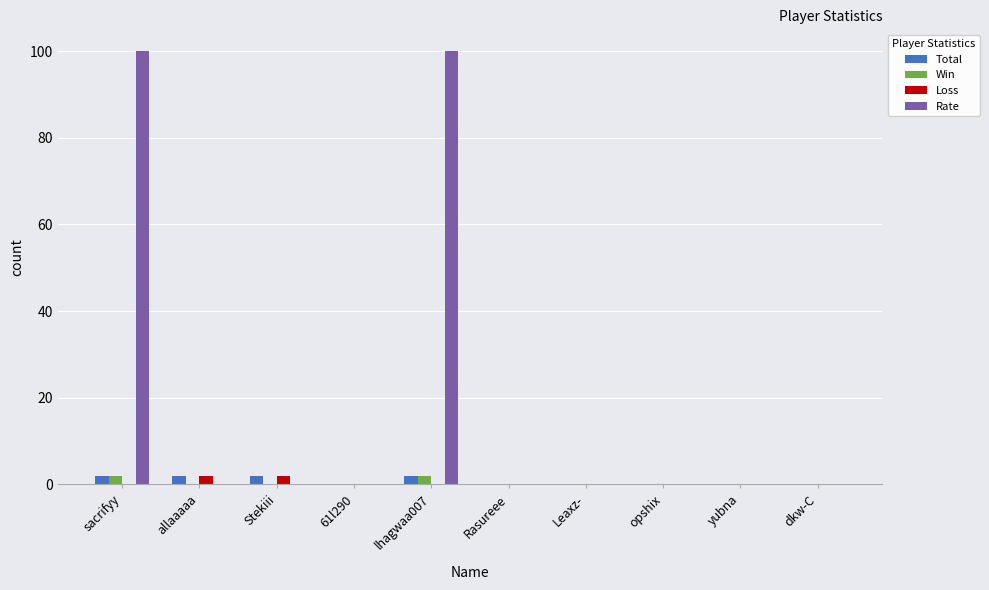

The value of Total at Leaxz- is 0. True or false?

True